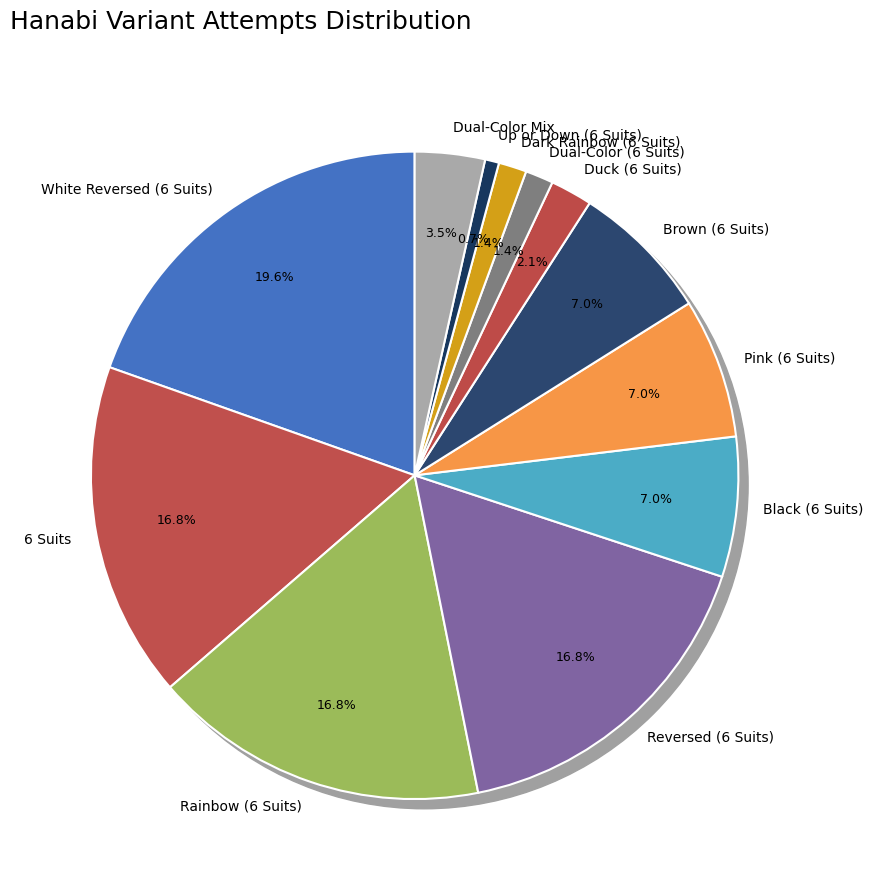

To the nearest percent, what percentage of the pie is Black (6 Suits)?

7%